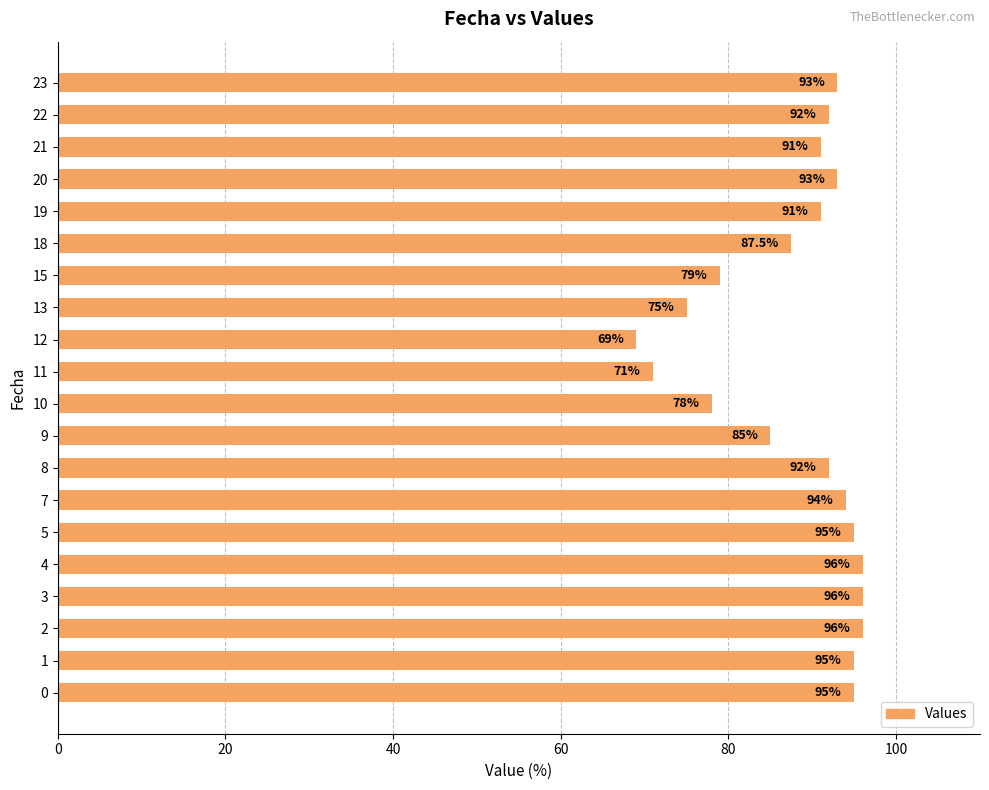

What is the difference between the maximum and minimum values?

27.0